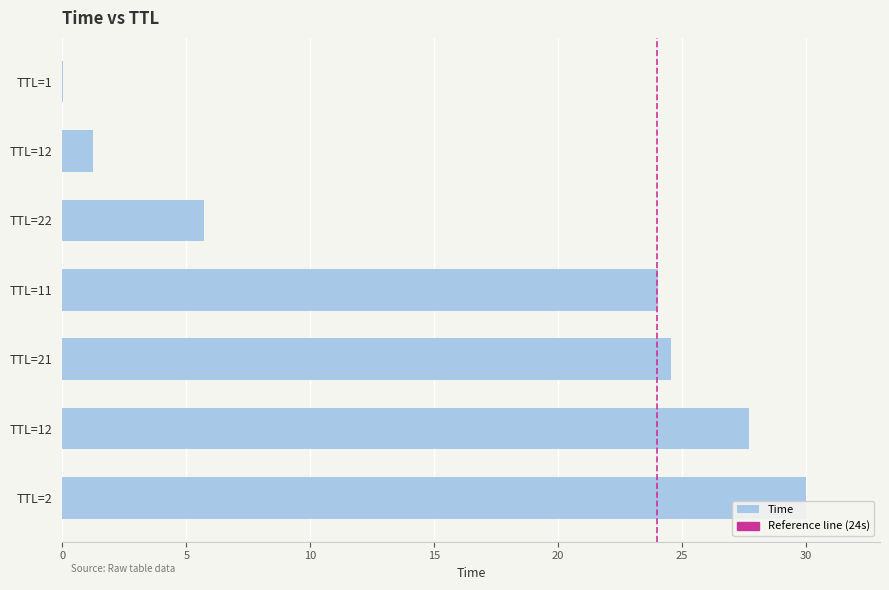

Are the bars horizontal?

Yes